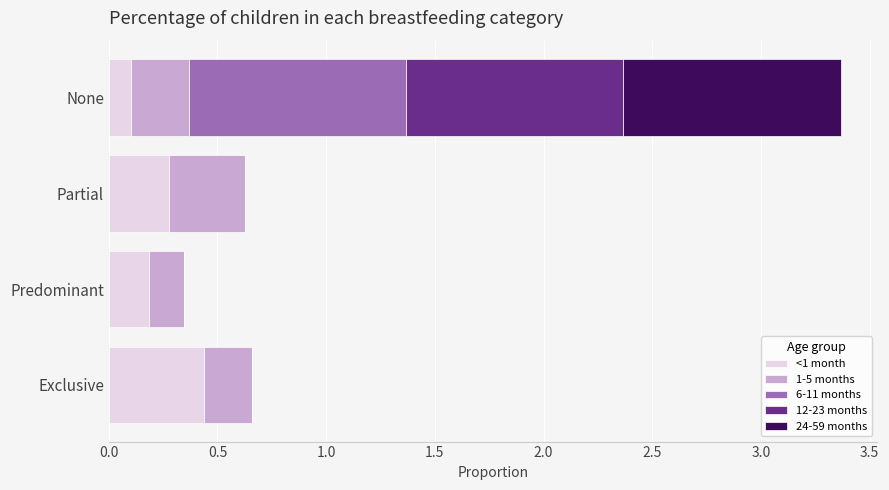

What is the sum of all <1 month values?

1.0